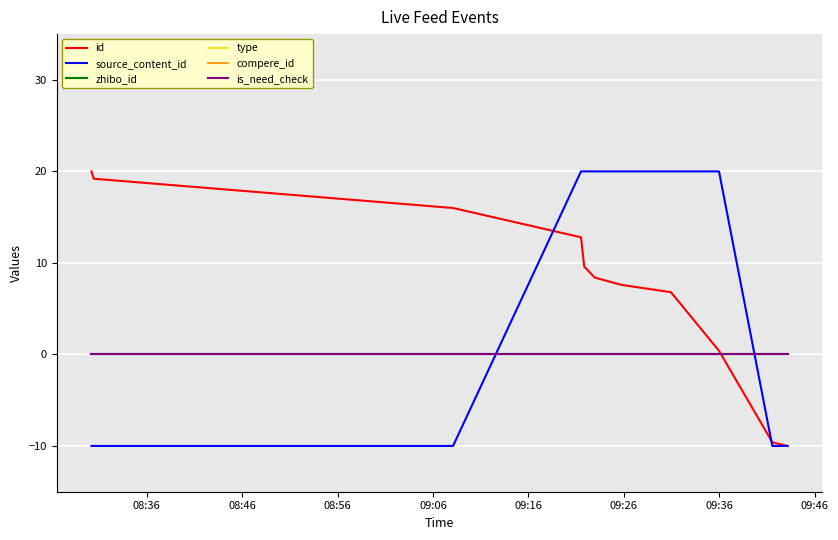

Is this an area chart (filled region under the line)?

No